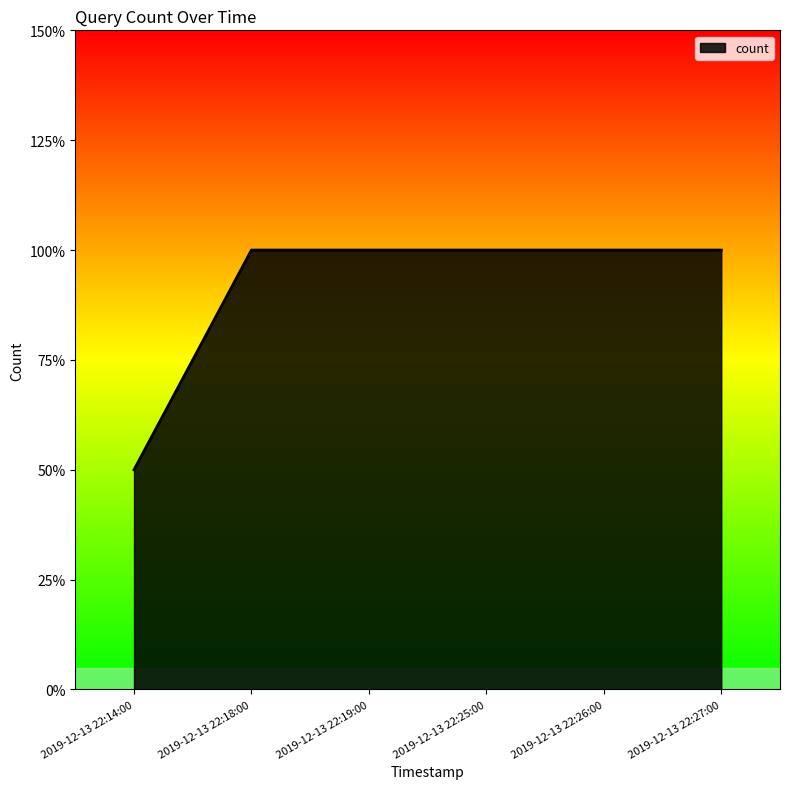

True or false: the data shows 1 at 2019-12-13 22:19:00.

False